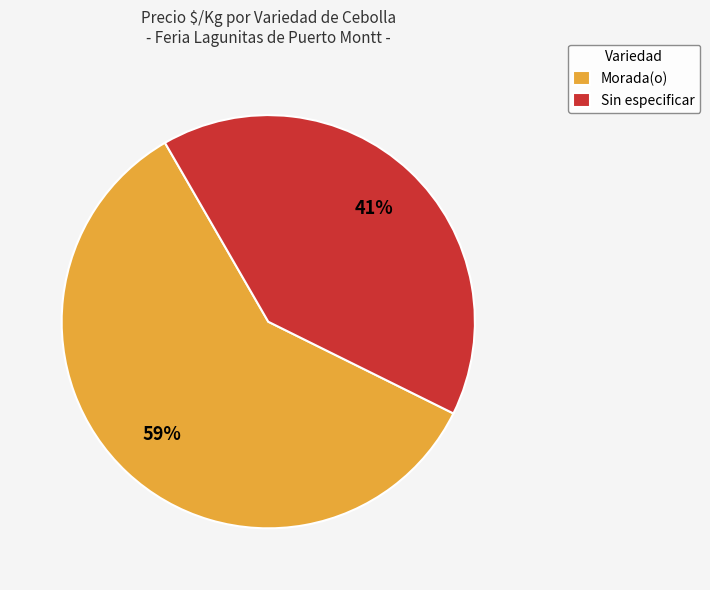

What is the largest slice in the pie chart?

Morada(o)